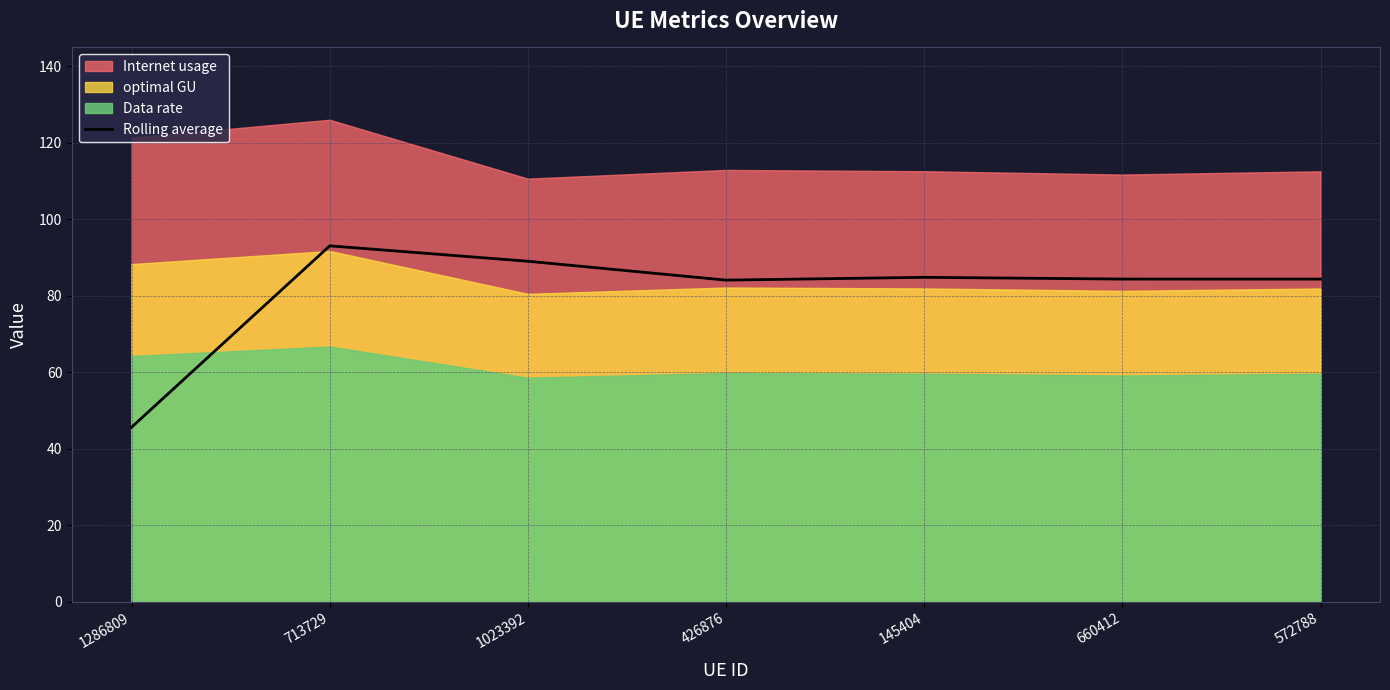

How many data points does each series have?

7